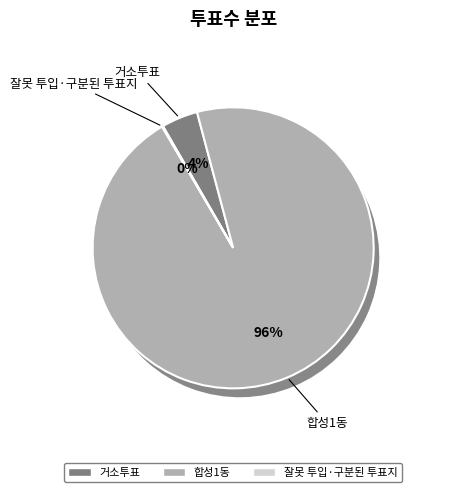

Count the number of slices in the pie.

3